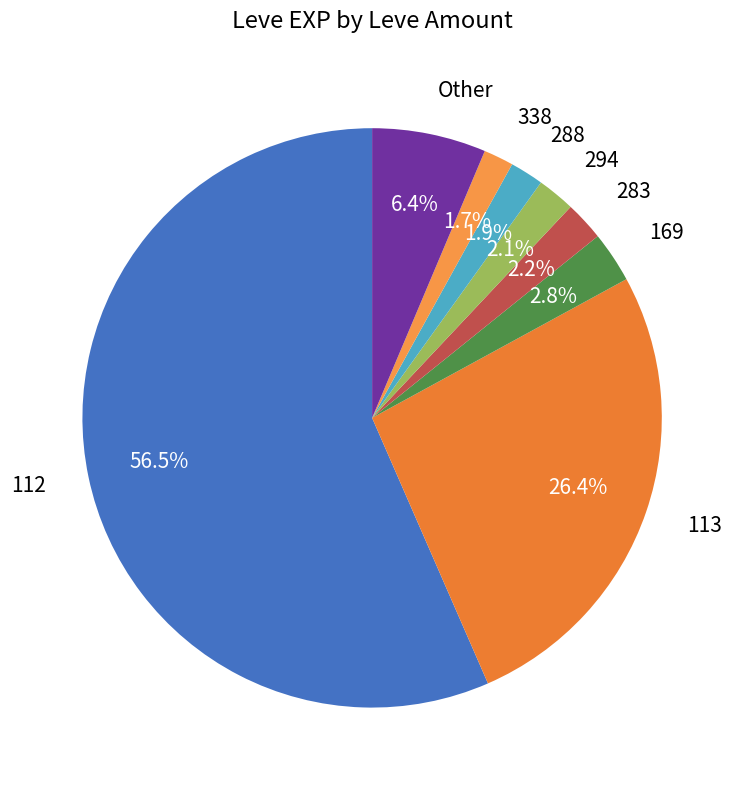

Count the number of slices in the pie.

8